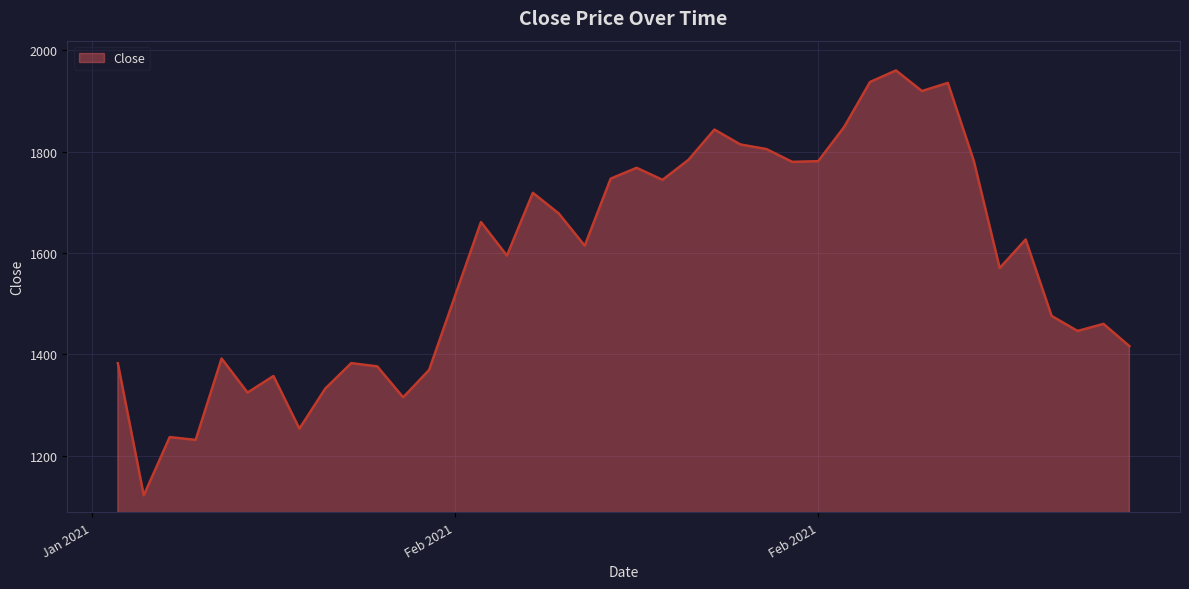

What is the difference between the maximum and minimum values?

838.6